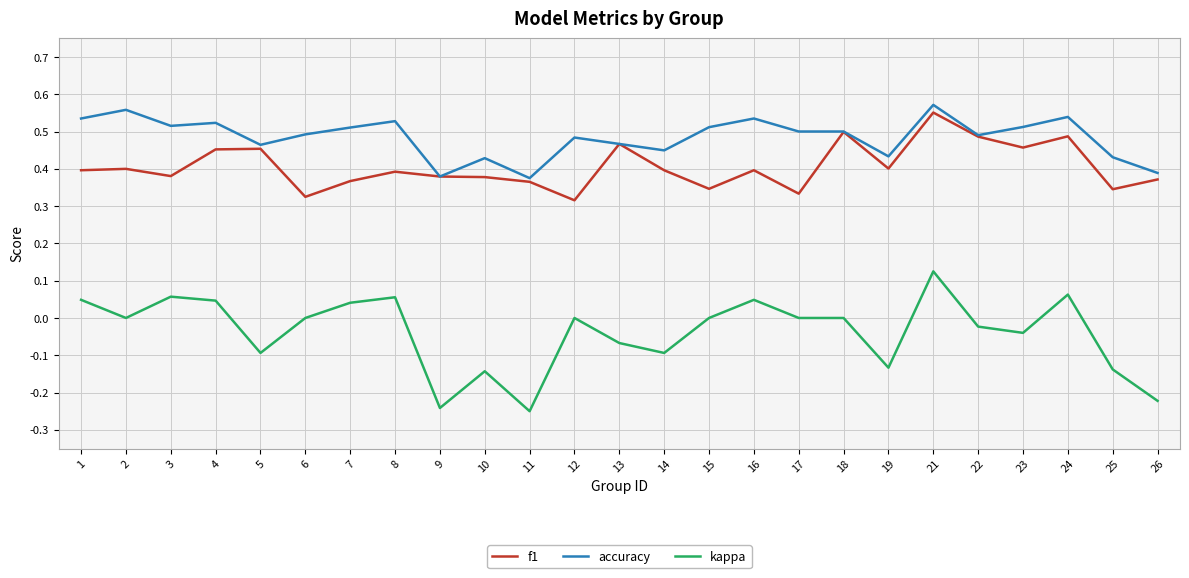

Rank the series at 10 from lowest to highest value.

kappa, f1, accuracy